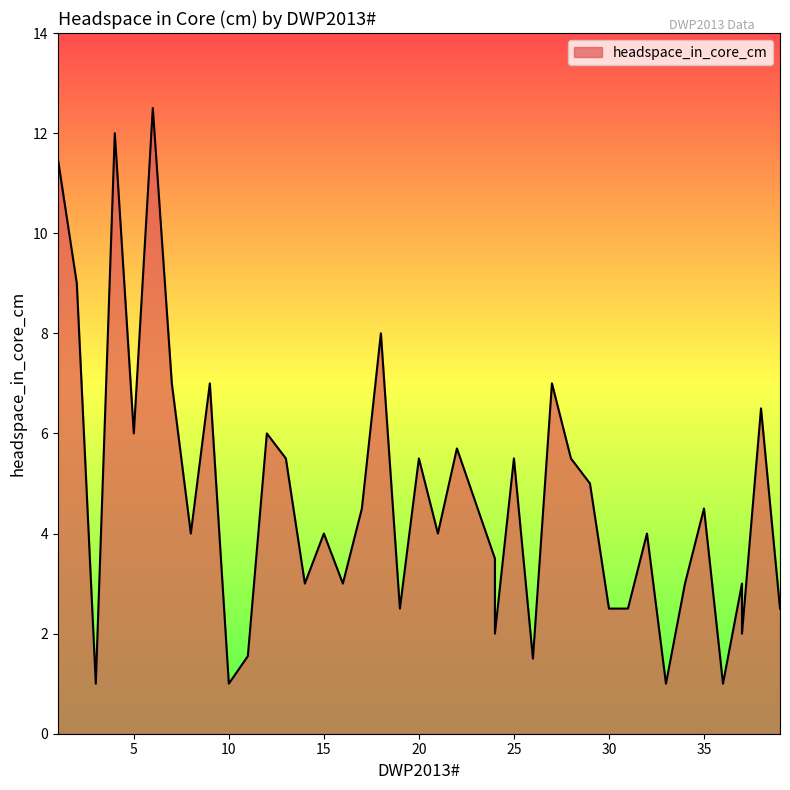

Rank the categories by value from lowest to highest.

3, 10, 33, 36, 26, 11, 24, 37, 19, 30, 31, 39, 14, 16, 34, 37, 24, 8, 15, 21, 32, 17, 35, 29, 13, 20, 25, 28, 22, 5, 12, 38, 7, 9, 27, 18, 2, 1, 4, 6